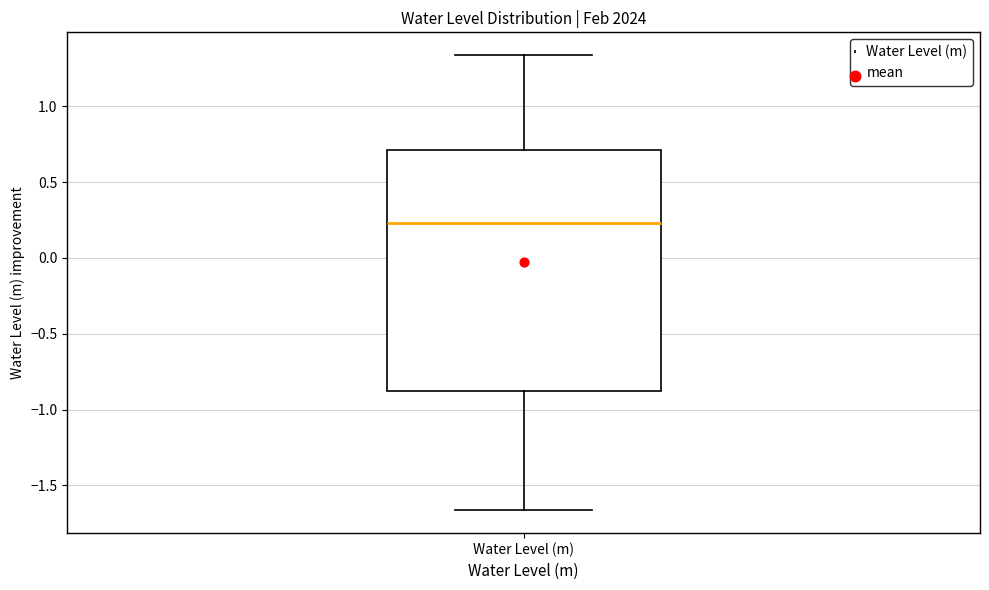

Transcribe this box plot: give where the median line is, the range the box spans, and where the two whiskers end, as read against the y-axis. The values are not printed on the chart, so give them approximately, as read against the axis.

median 0.25, box -0.85 to 0.70, whiskers -1.65 to 1.35